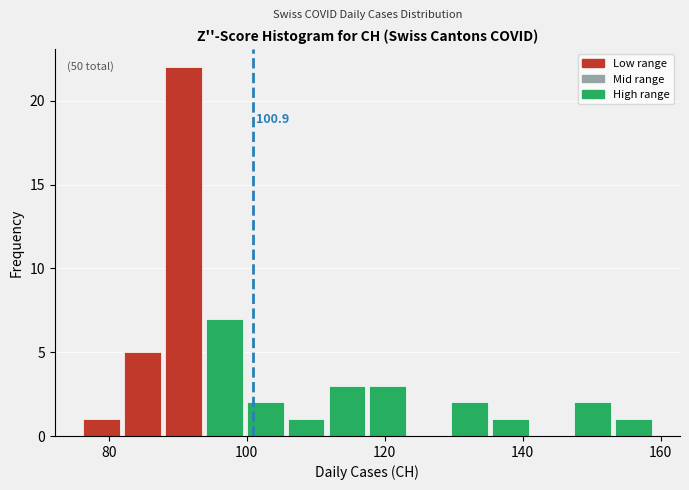

Around what value on the x-axis is the tallest bar? Give the approximate position of its centre, as read against the axis.

90